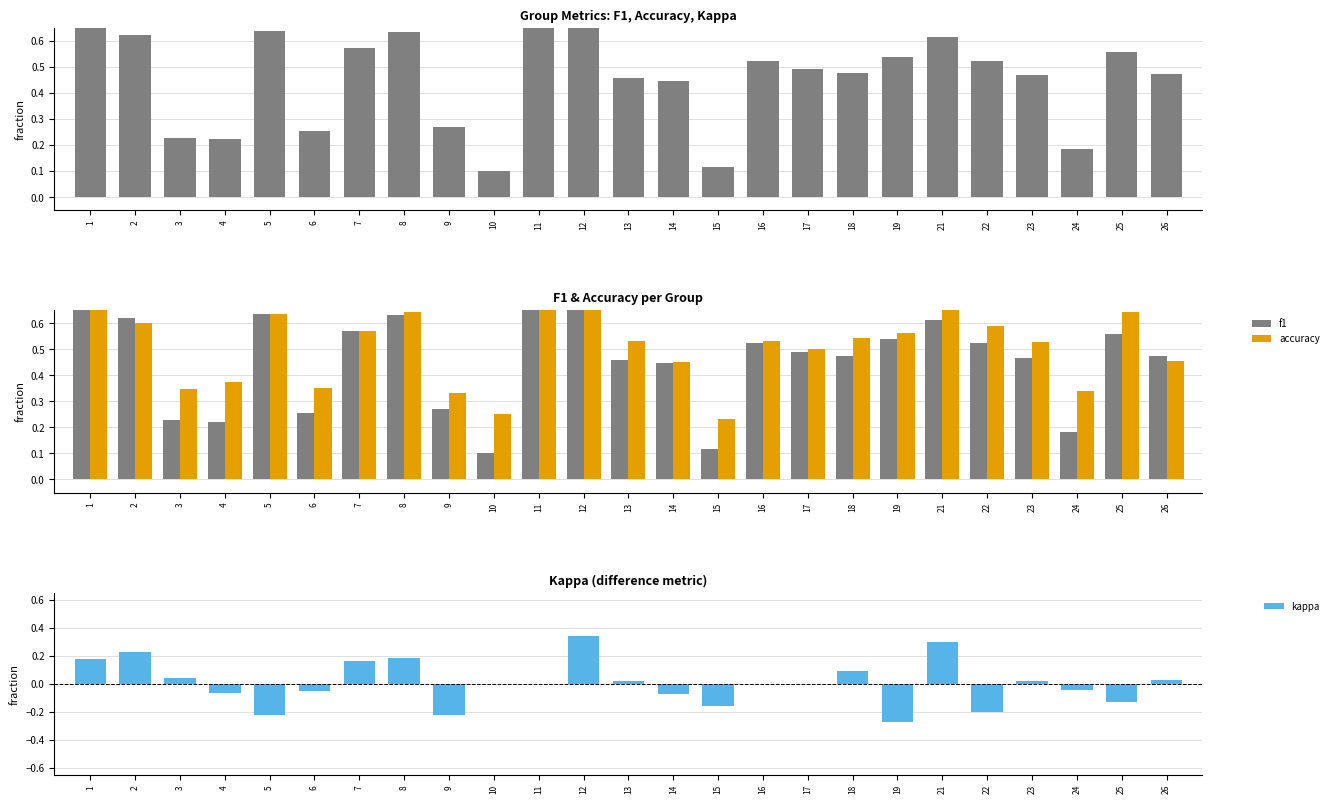

What are all the series names shown in the legend?

f1, accuracy, kappa